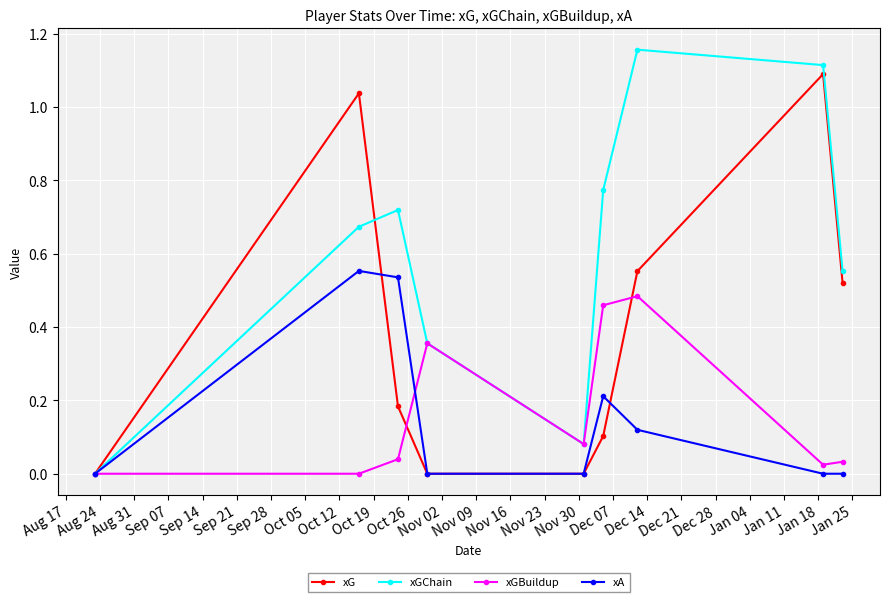

Rank the series by their maximum value, from highest to lowest.

xGChain, xG, xA, xGBuildup